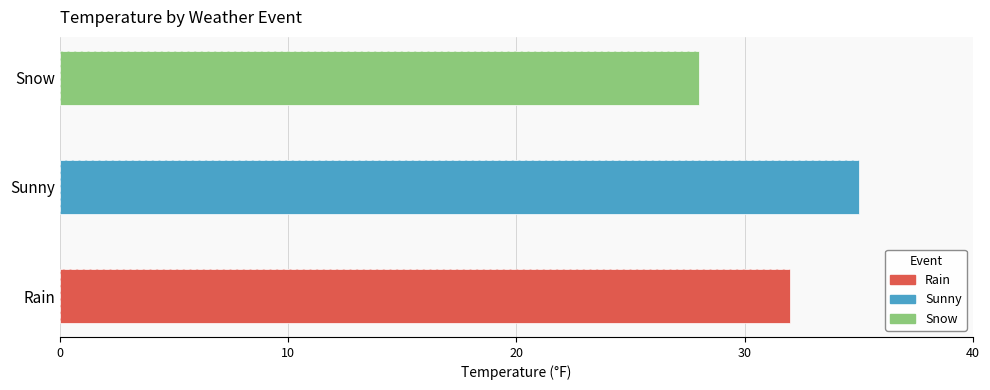

Reading right to left, what are all the values shown in this chart?

Snow=28	Sunny=35	Rain=32